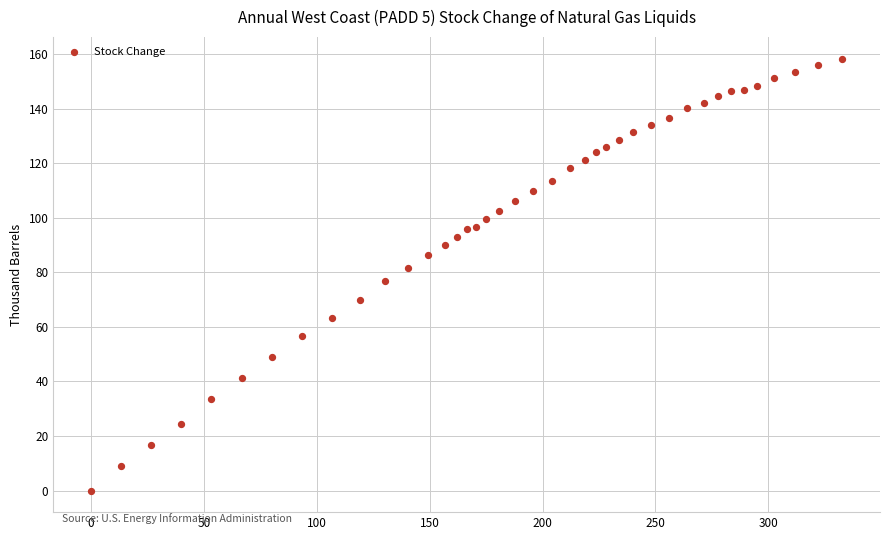

What is the range of Y values (max minus min)?

158.3